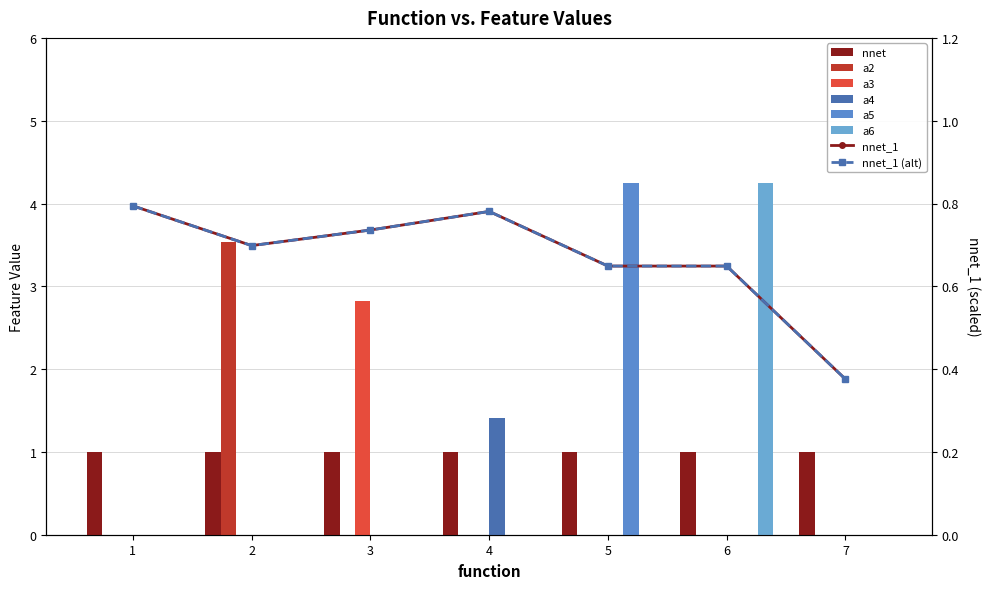

The value of a2 at 2 is 3.5. True or false?

True